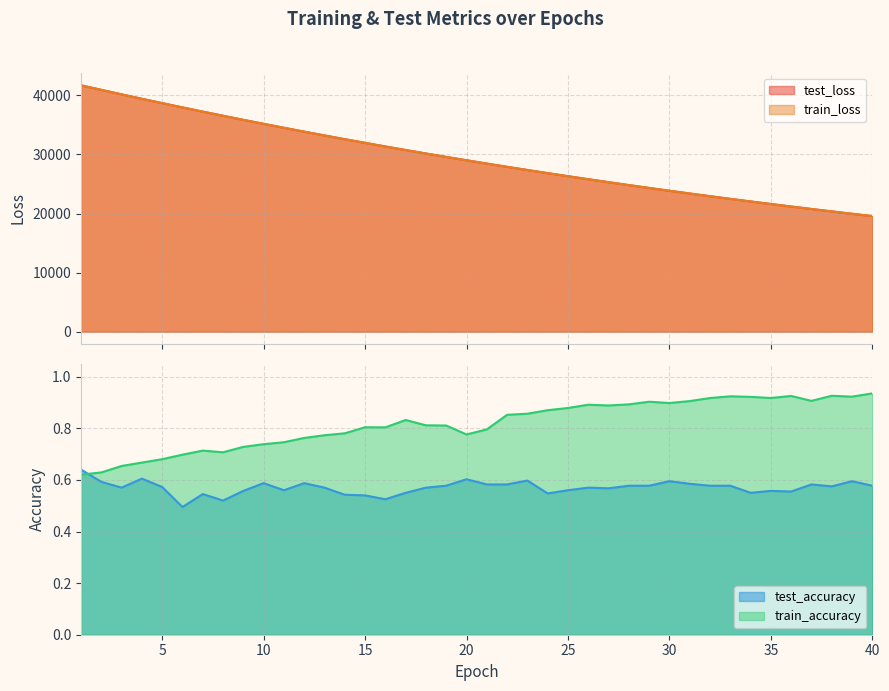

Does the chart have visible grid lines?

Yes